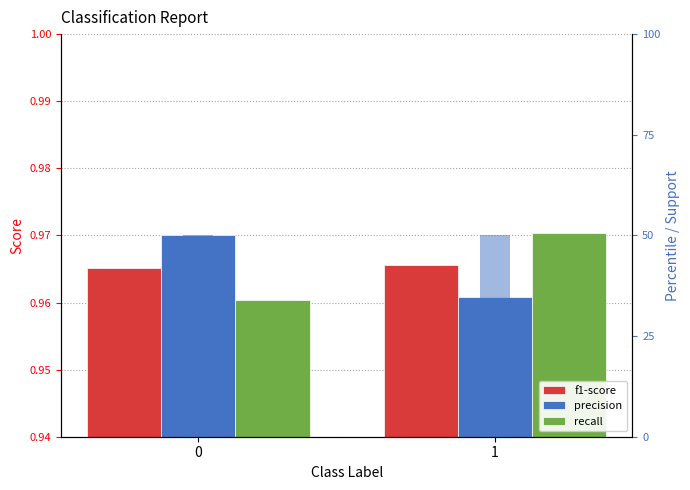

Reading left to right, extract all data points from this chart.

f1-score: 0=1.0	1=1.0
precision: 0=1.0	1=1.0
recall: 0=1.0	1=1.0
support (scaled): 0=50.0	1=50.0